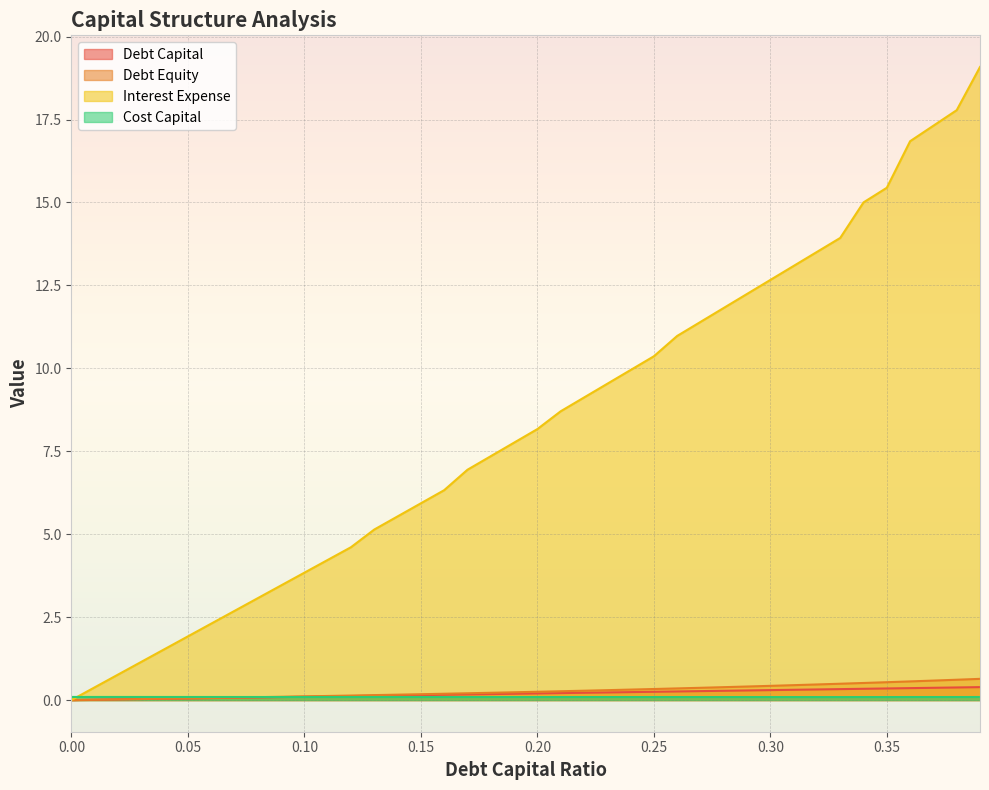

Which series changed the most between 0.05 and 0.16?

interest_expense